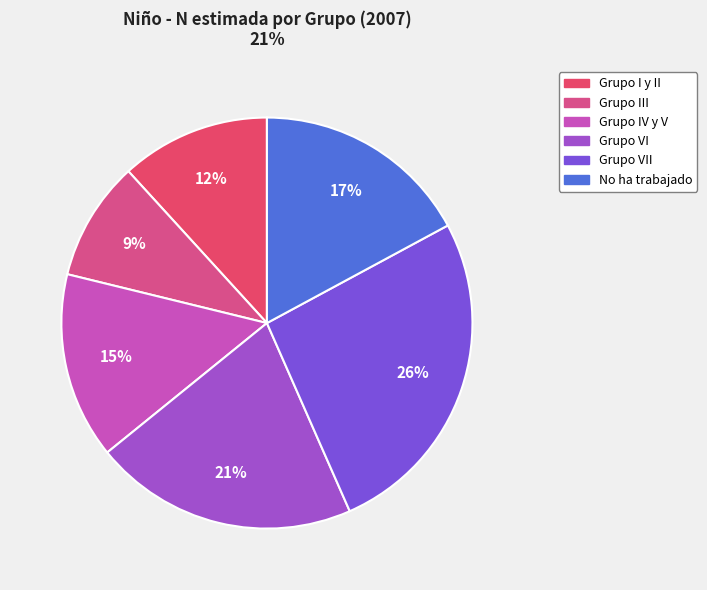

Rank the categories by value from lowest to highest.

Grupo III, Grupo I y II, Grupo IV y V, No ha trabajado, Grupo VI, Grupo VII